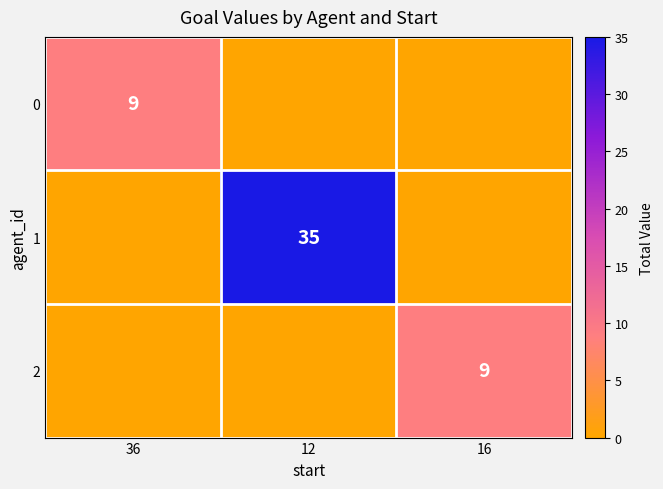

True or false: 2 has a value of 9 at 16.

True